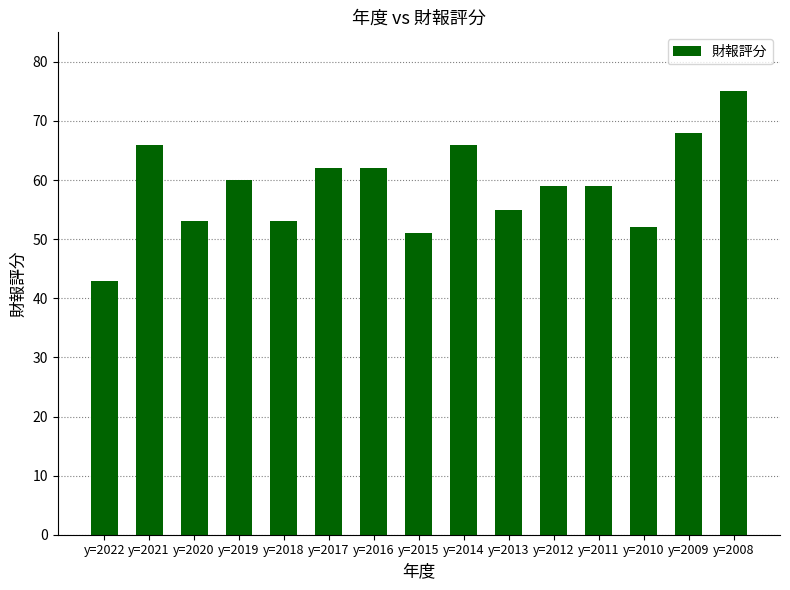

How many data points does each series have?

15